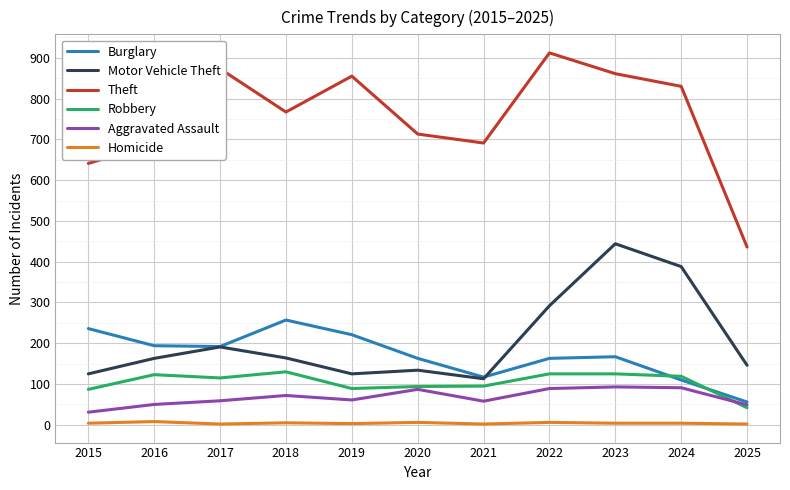

What are all the series names shown in the legend?

Burglary, Motor Vehicle Theft, Theft, Robbery, Aggravated Assault, Homicide